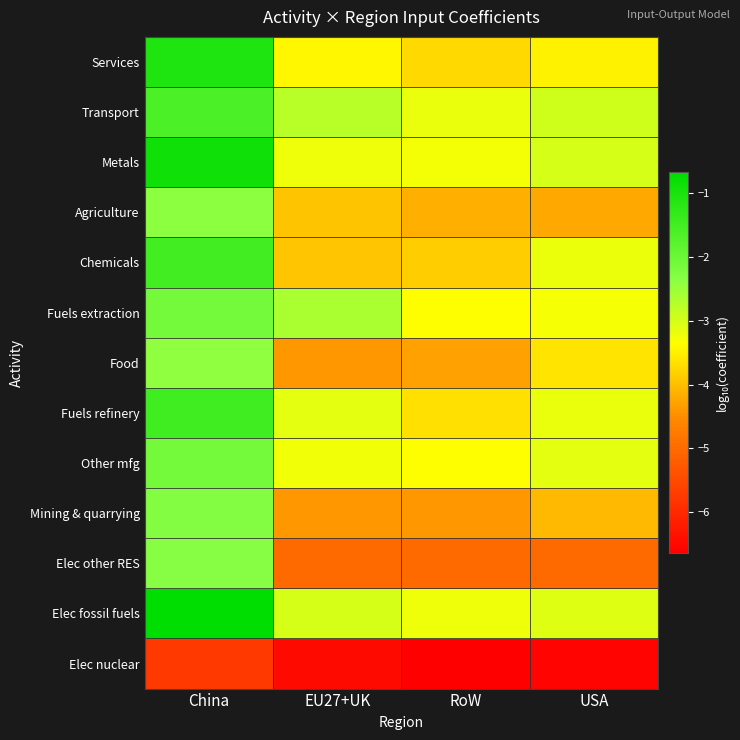

Which series has the largest total across all categories?

Elec fossil fuels